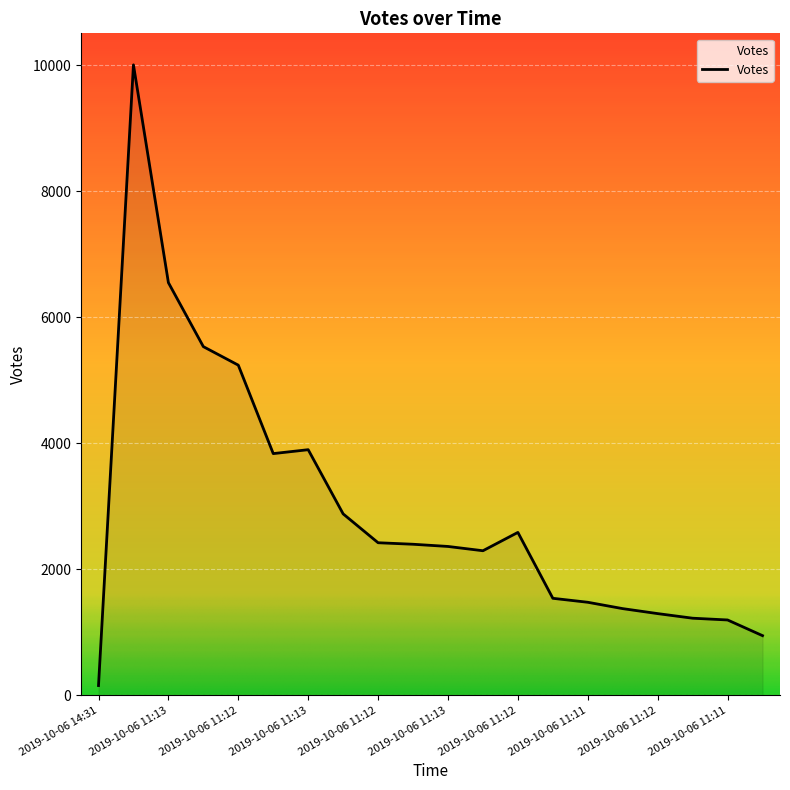

What is the difference between the second highest and minimum values?

6396